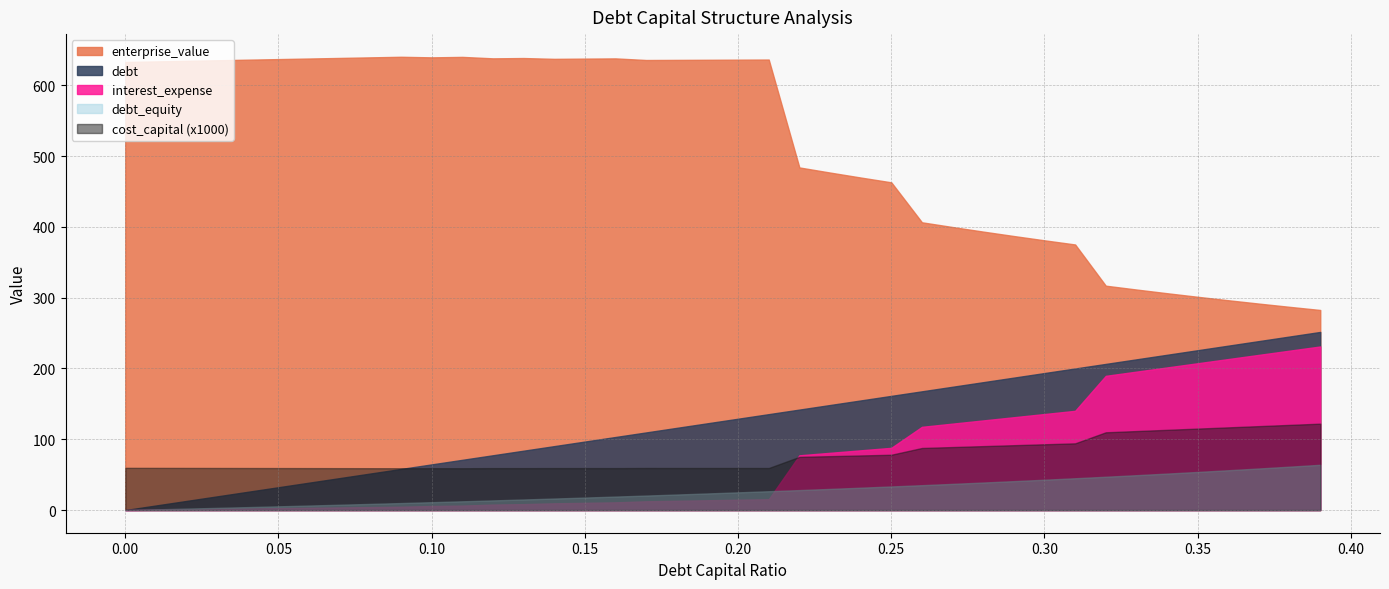

How many categories are shown in the chart?

40